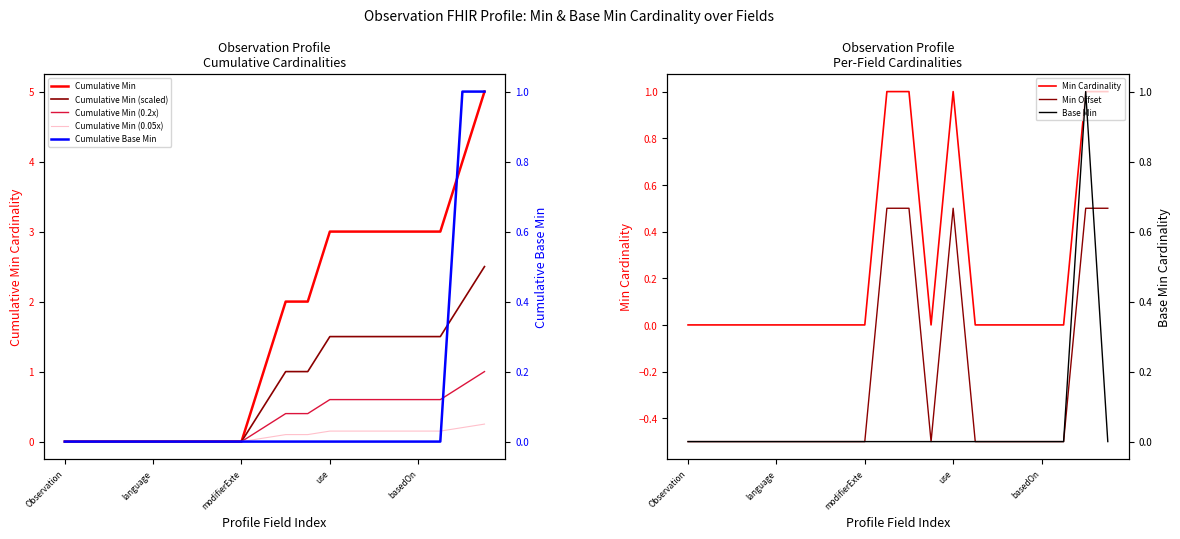

Is it true that Base Min equals -1 at Observation.implicitRules?

False